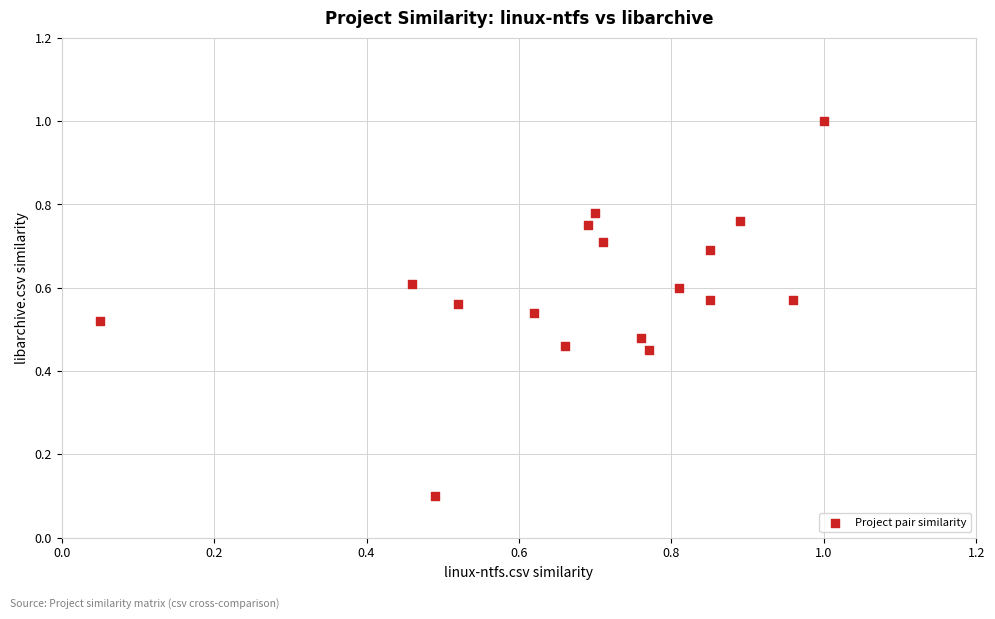

What is the range of Y values (max minus min)?

0.9